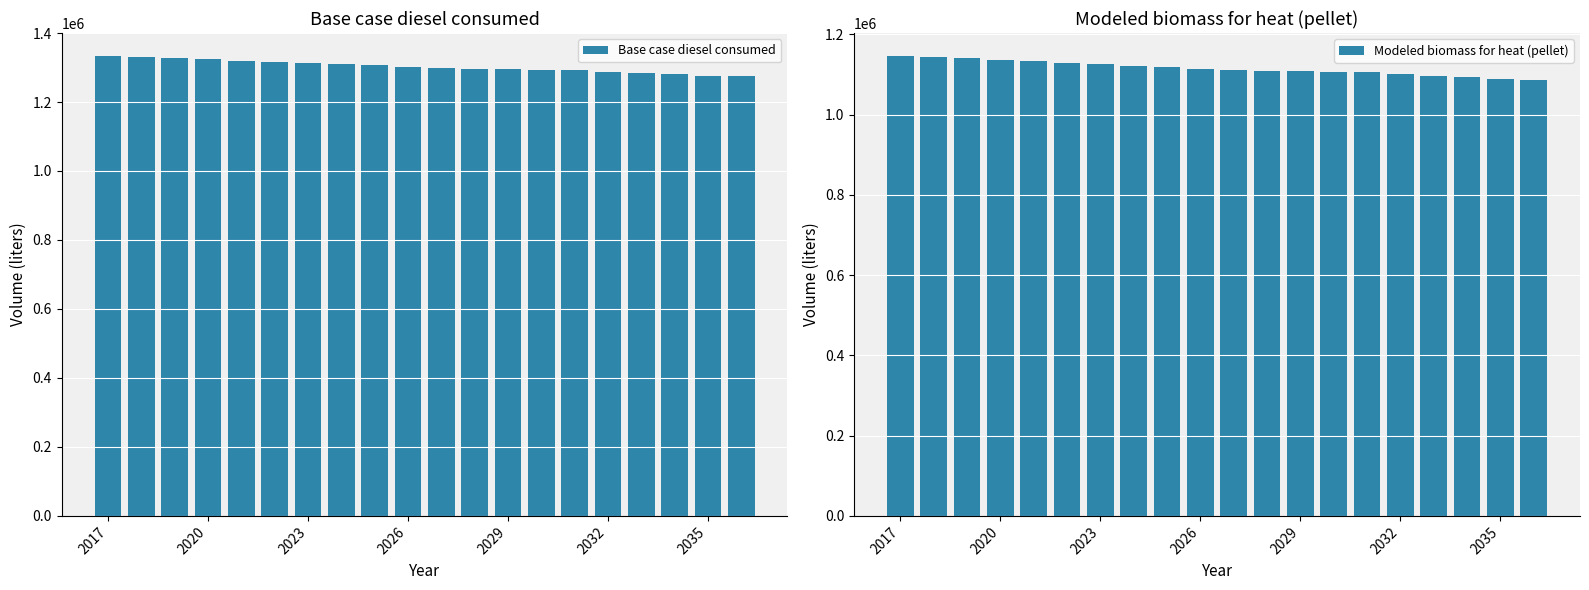

What is the total value across all series at 2017?

2479667.6